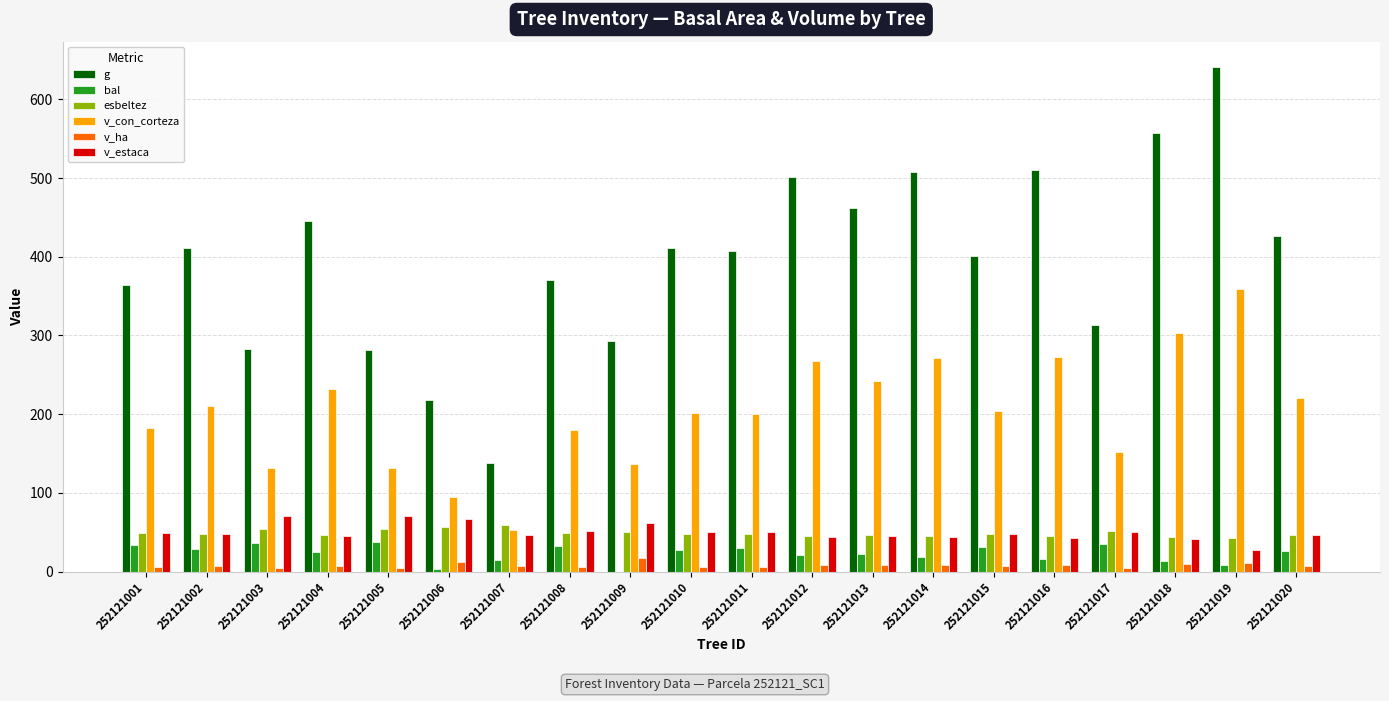

What is the sum of all v_ha values?

156.1